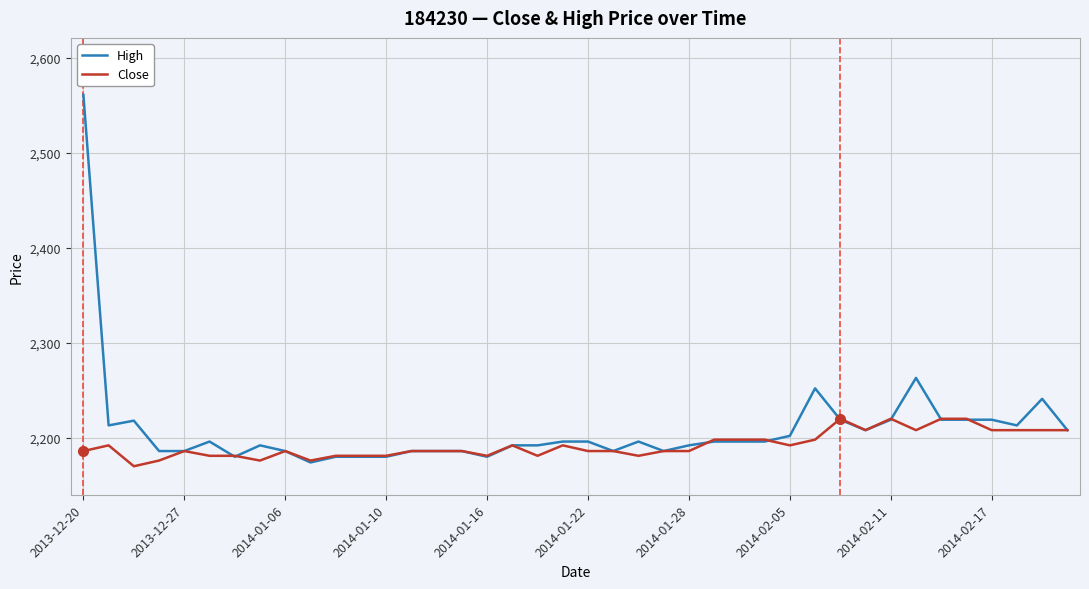

How many categories are shown in the chart?

40